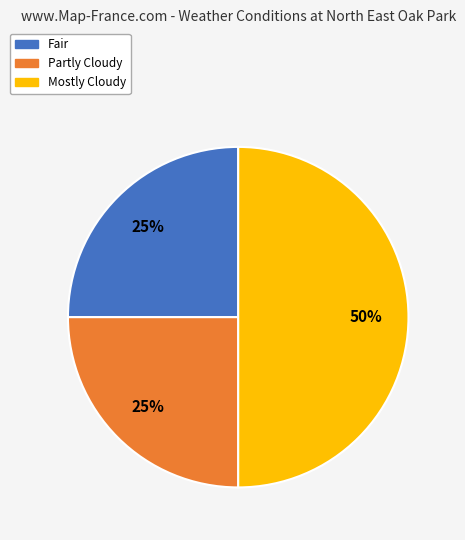

To the nearest percent, what percentage of the pie is Mostly Cloudy?

50%